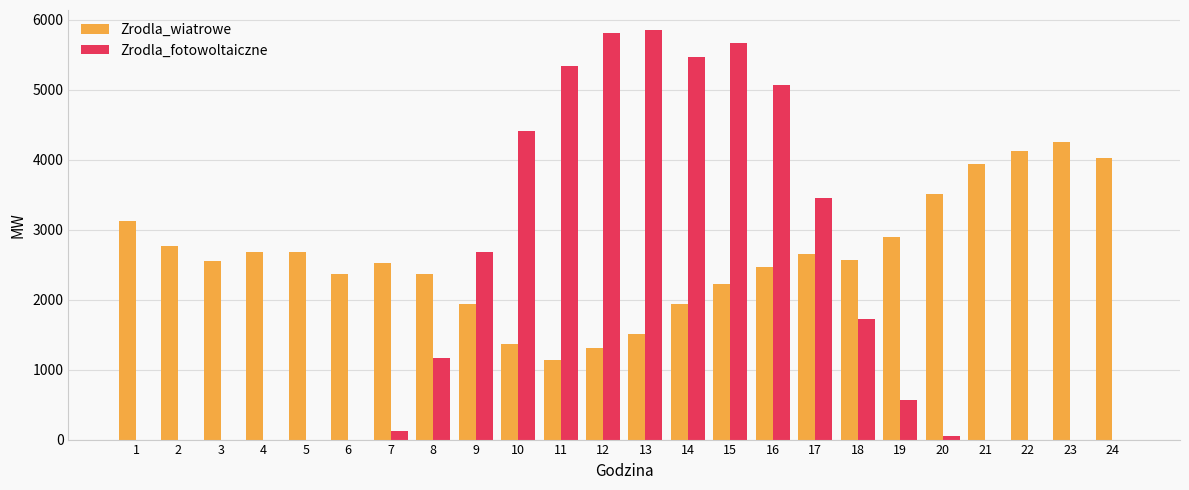

Count the number of data series in this chart.

2